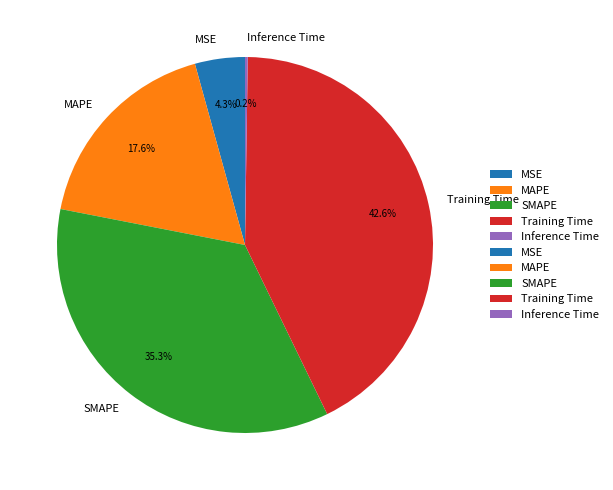

Which category has the biggest portion of the pie?

Training Time